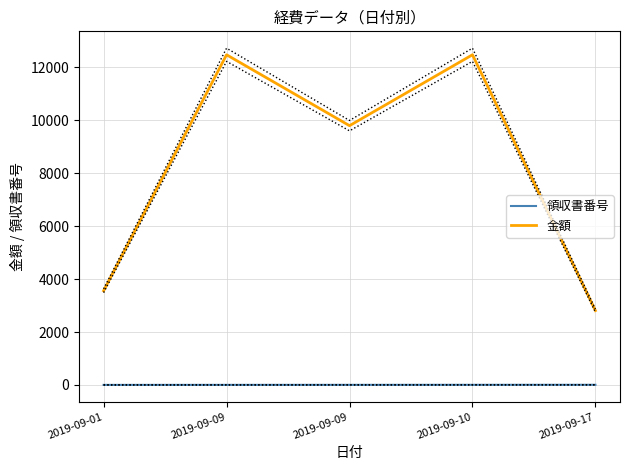

The value of 金額 at 2019-09-09 is 9800. True or false?

True